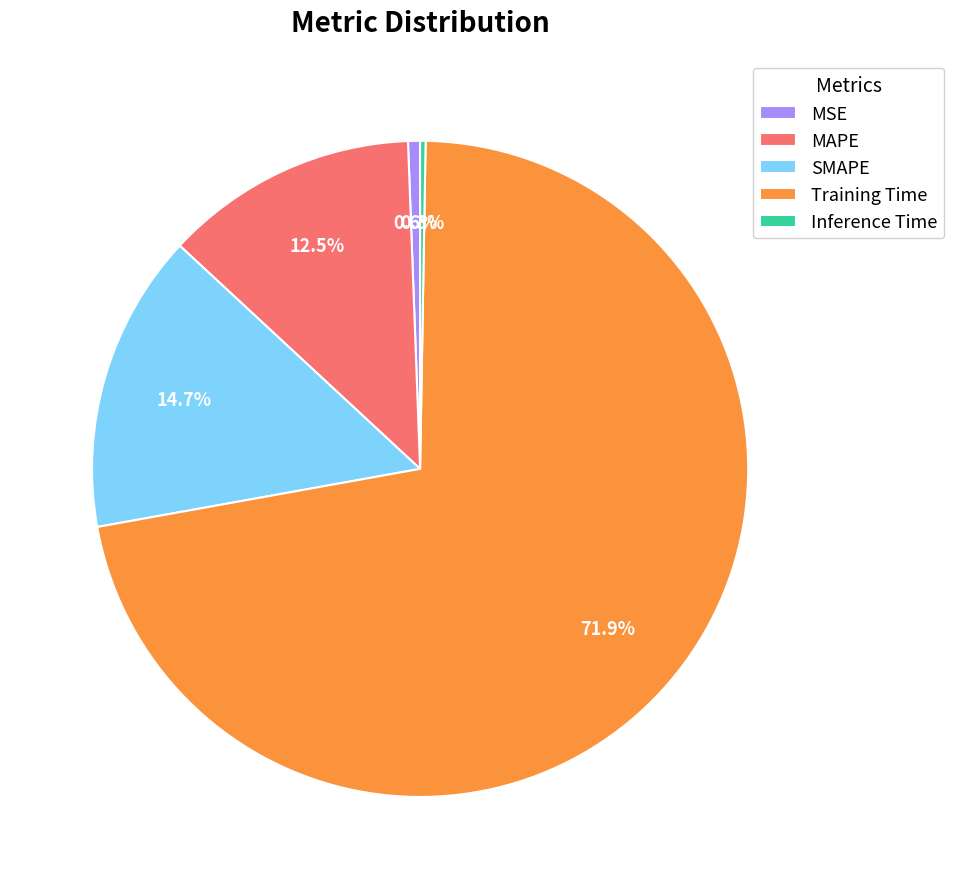

Combined, what portion of the pie is Training Time and MSE?

72.5%